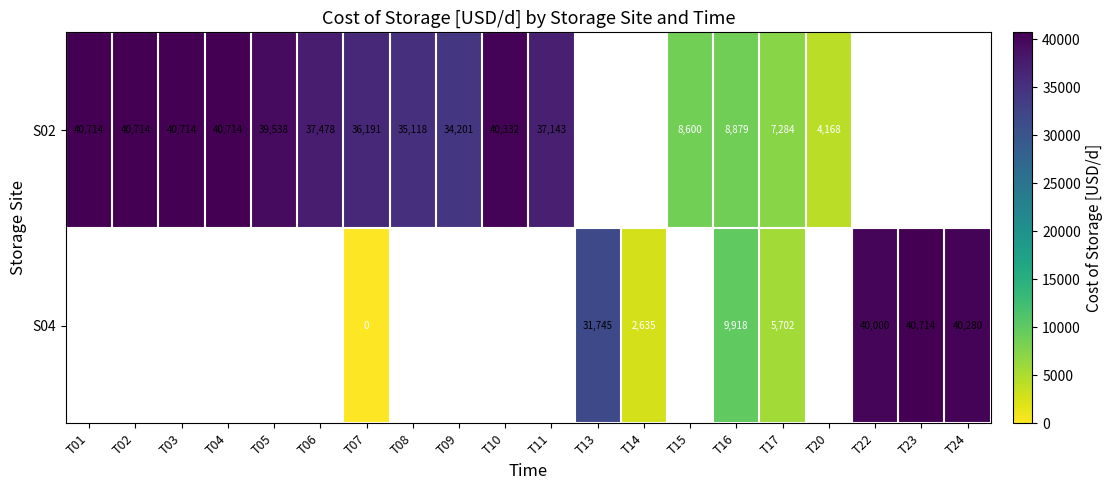

Which has a higher value, T22 or T09?

T09